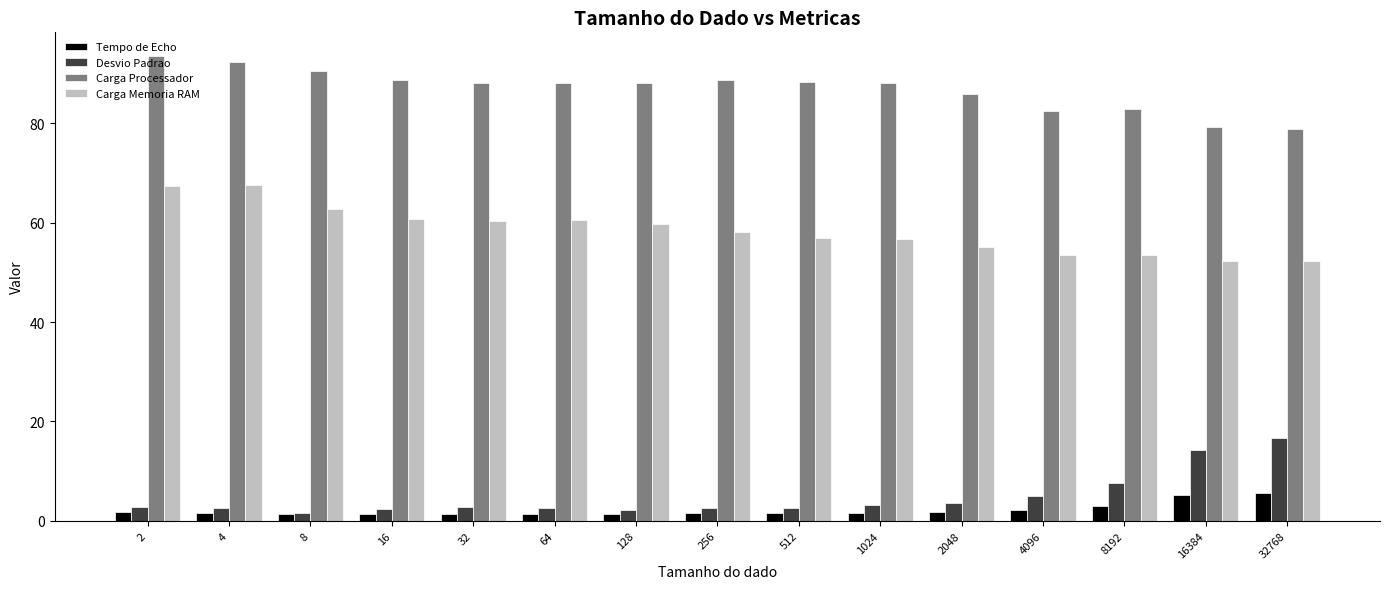

The value of Carga Processador at 4 is 92.3. True or false?

True